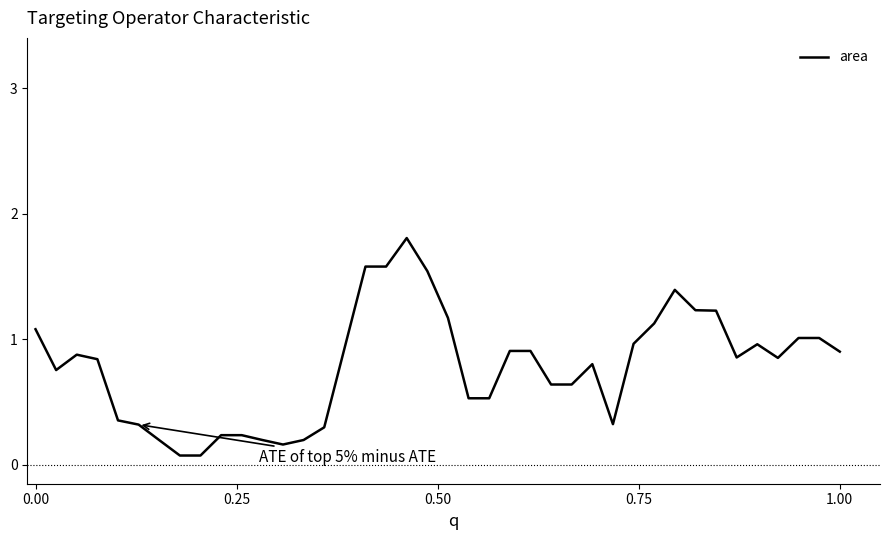

What is the maximum value shown in the chart?

1.8